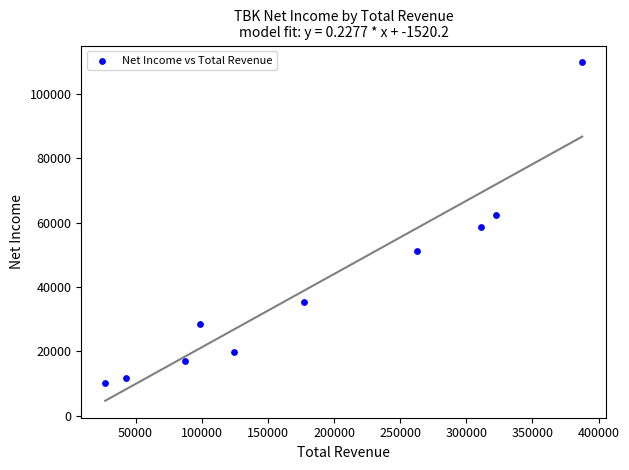

What is the average Y value?

40410